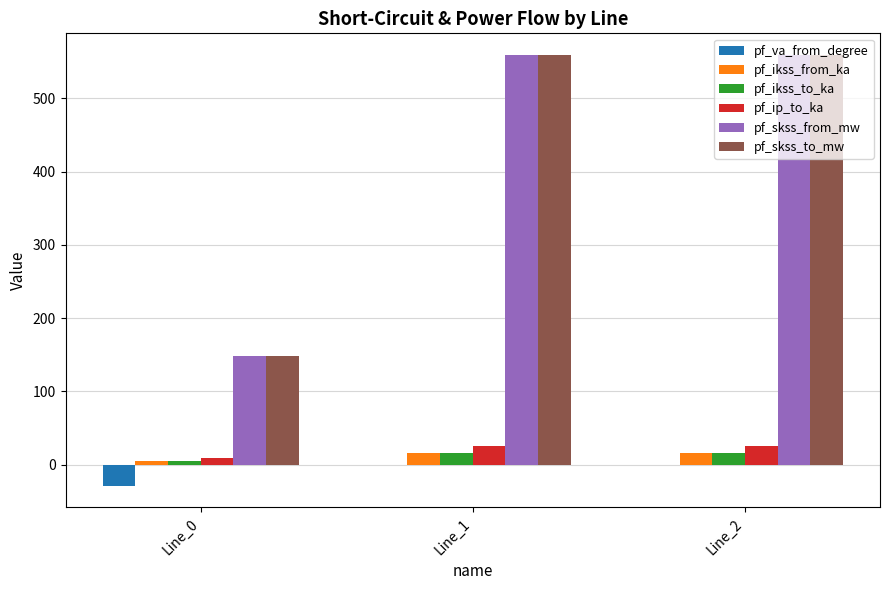

Is the value of pf_ikss_to_ka at Line_2 greater than the value of pf_va_from_degree at Line_0?

Yes